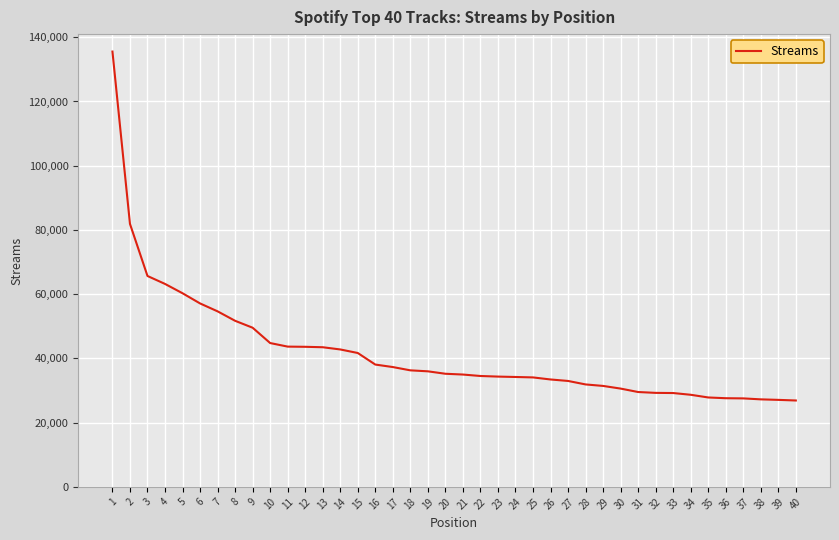

What is the difference between the maximum and minimum values?

108645